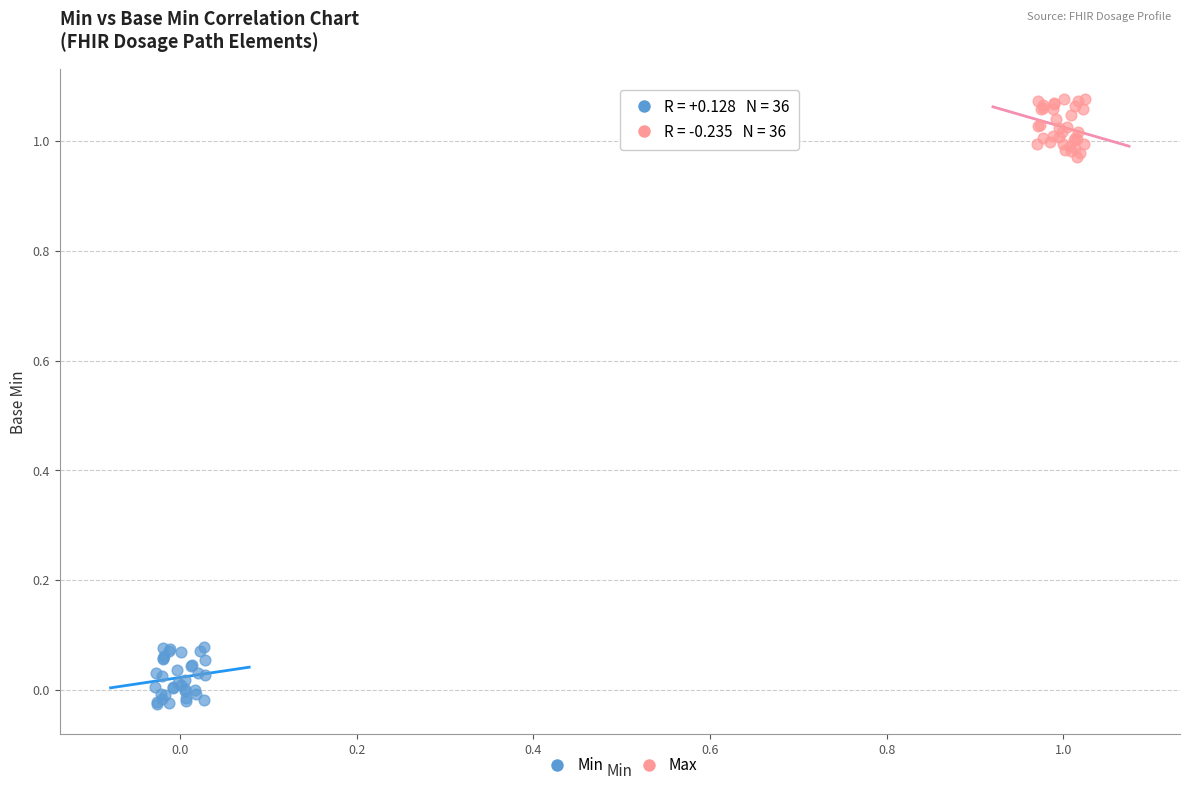

What are all the series names shown in the legend?

Min, Max